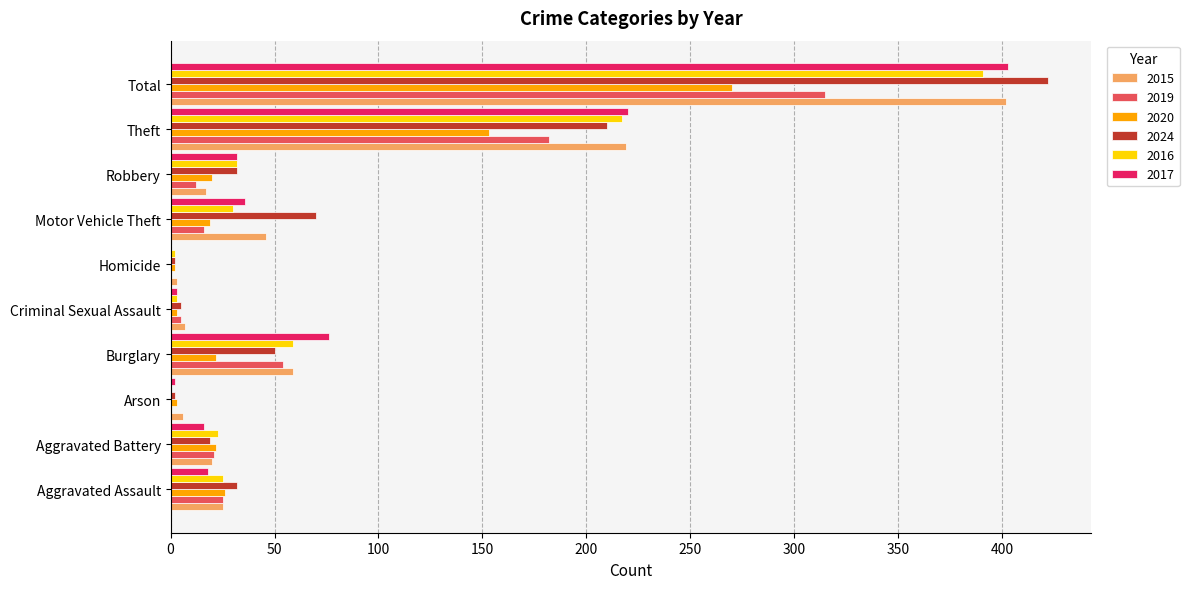

Where is 2016 nearest to the value 195?

Theft